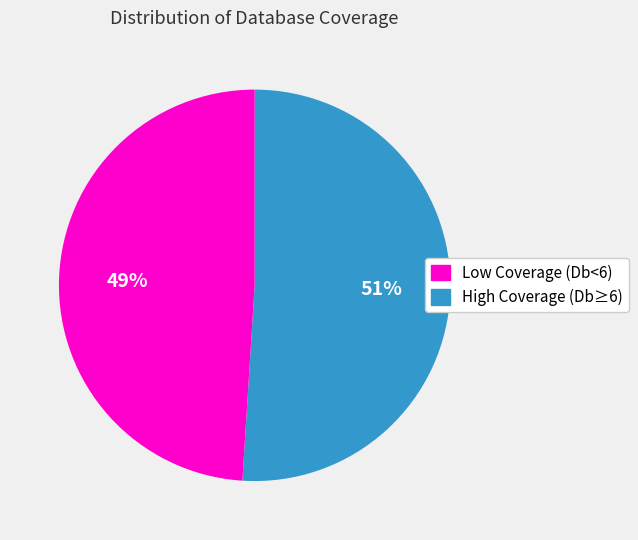

To the nearest percent, what is the average slice percentage?

50%